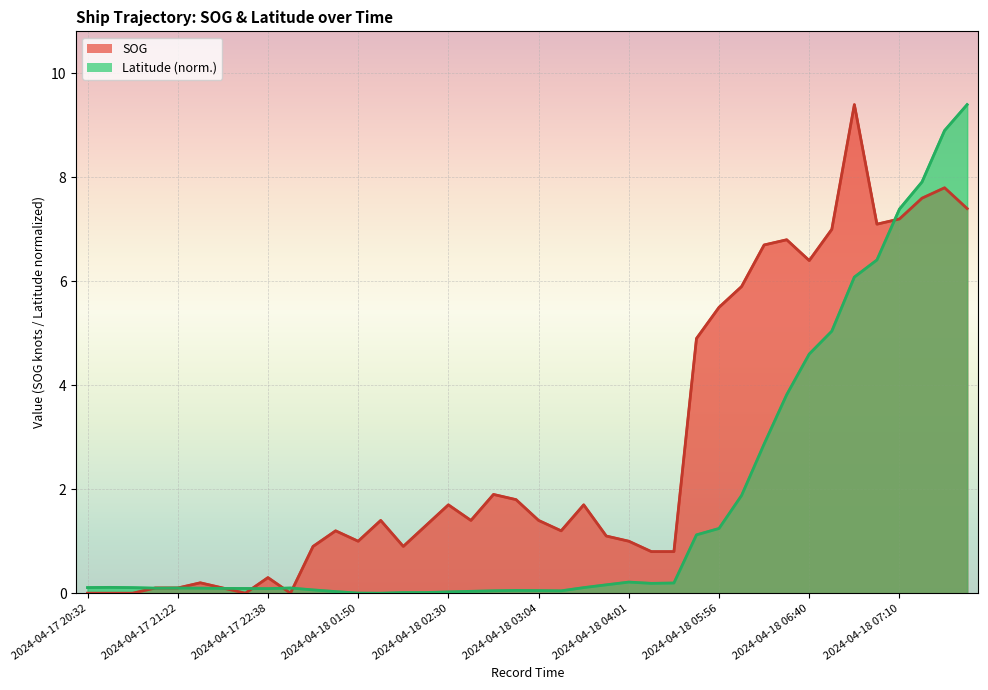

Rank the series by their average value, from lowest to highest.

Latitude, SOG